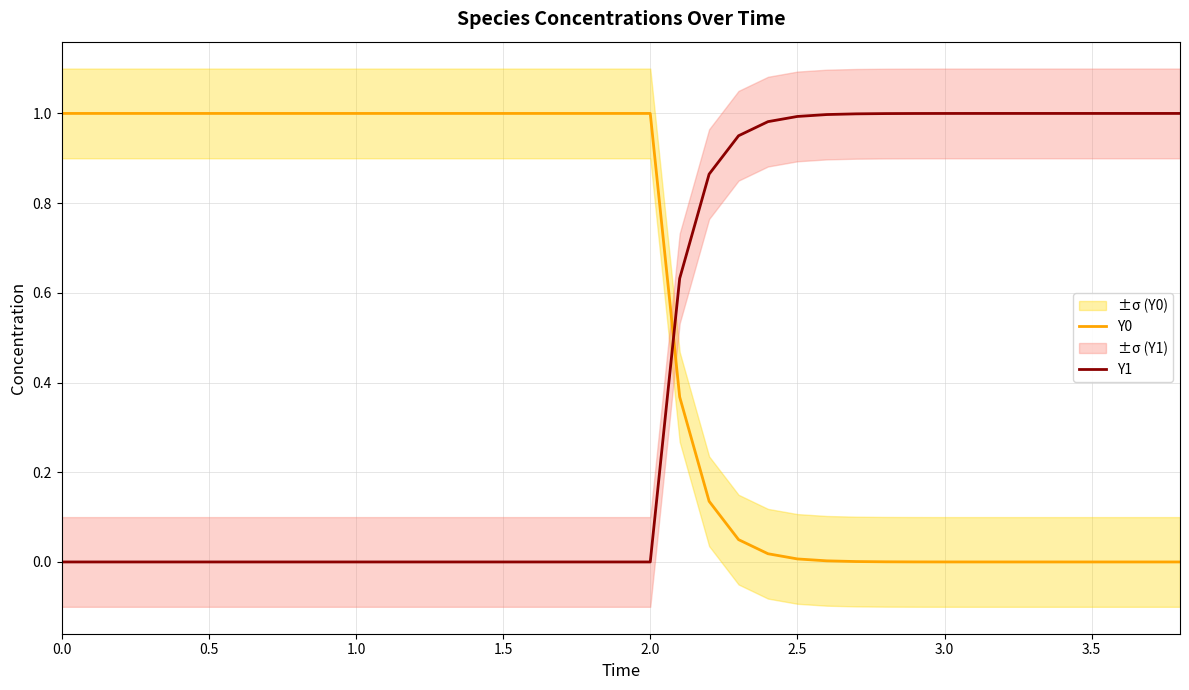

Which series ends up on top after the final intersection of Y0 and Y1?

Y1